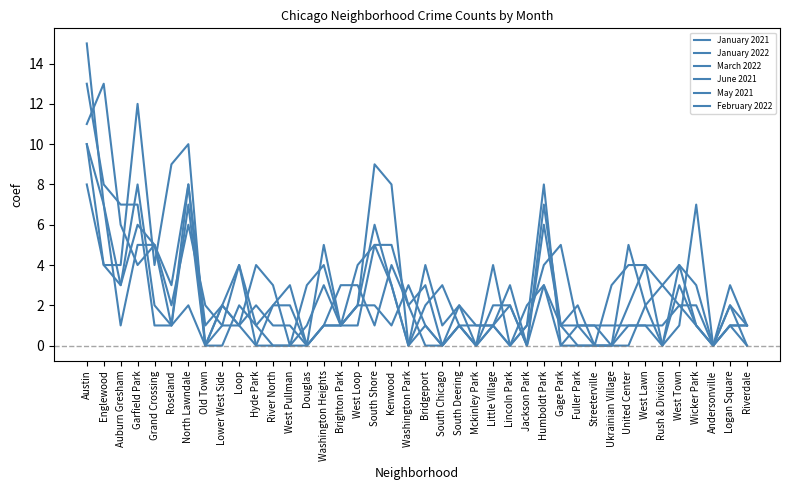

How many lines are shown in the chart?

6